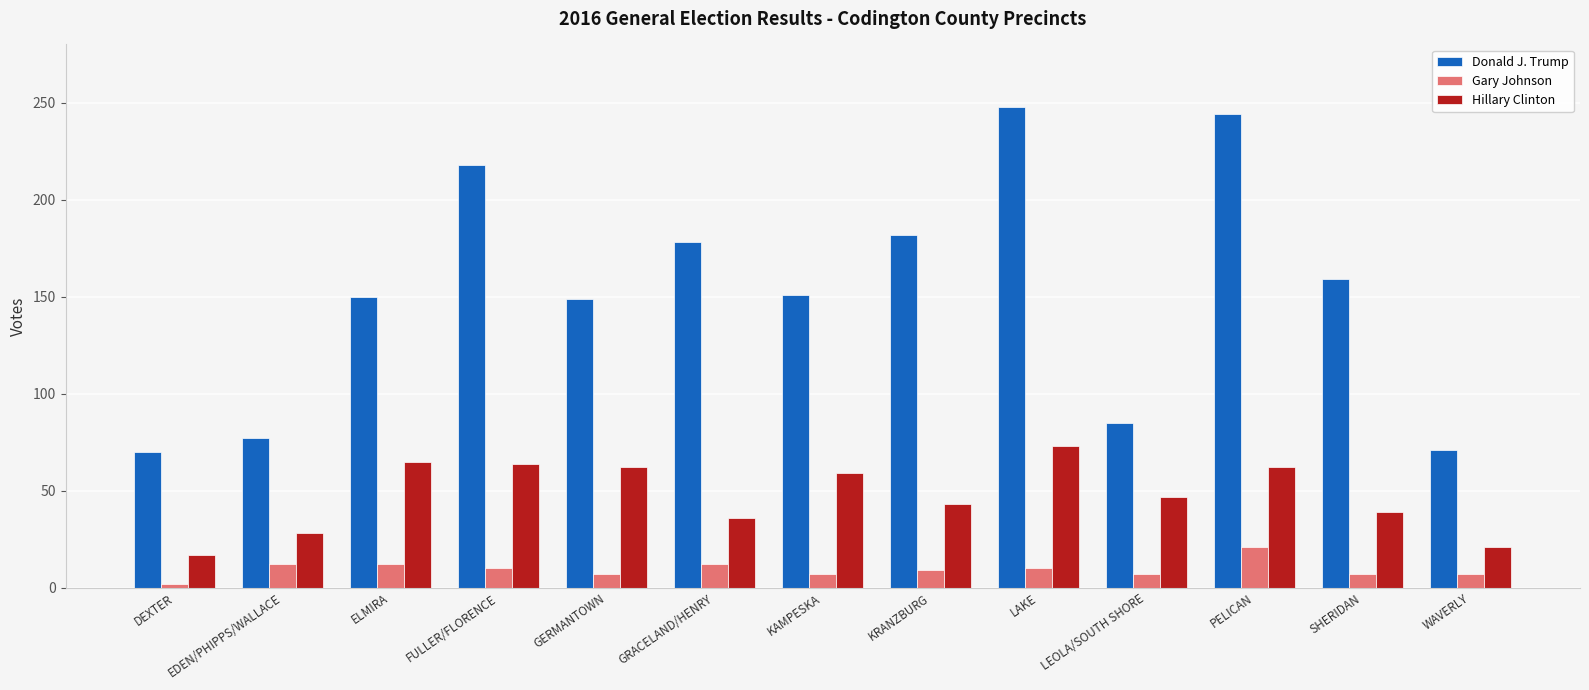

What is the label of the 4th bar from the right?

LEOLA/SOUTH SHORE